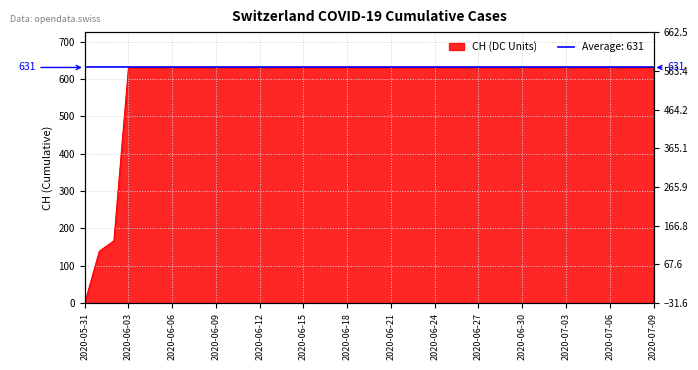

True or false: there are more than 1 points higher than both neighbors.

False